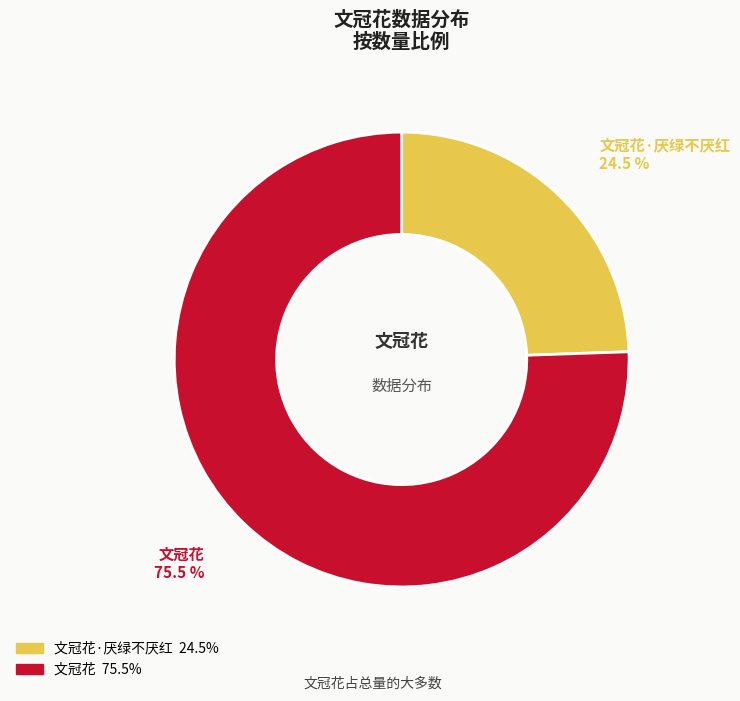

To the nearest percent, what is the difference between the largest and smallest slice percentages?

51%